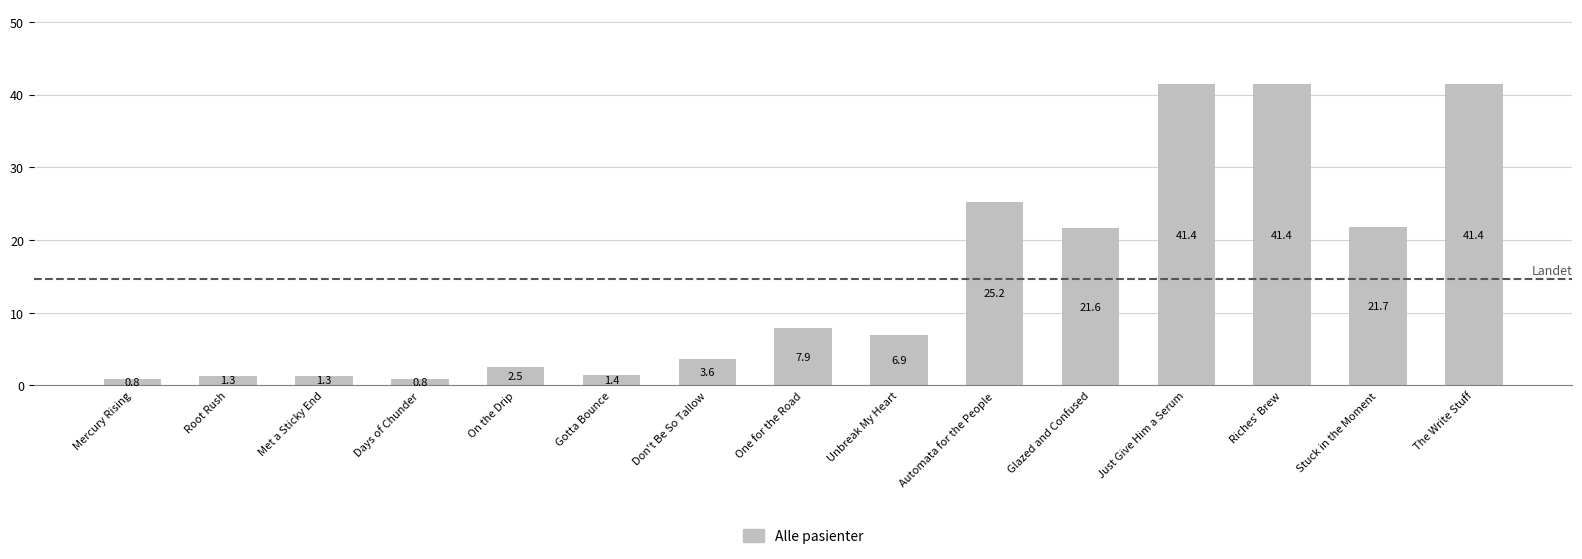

What is the maximum value shown in the chart?

41.4